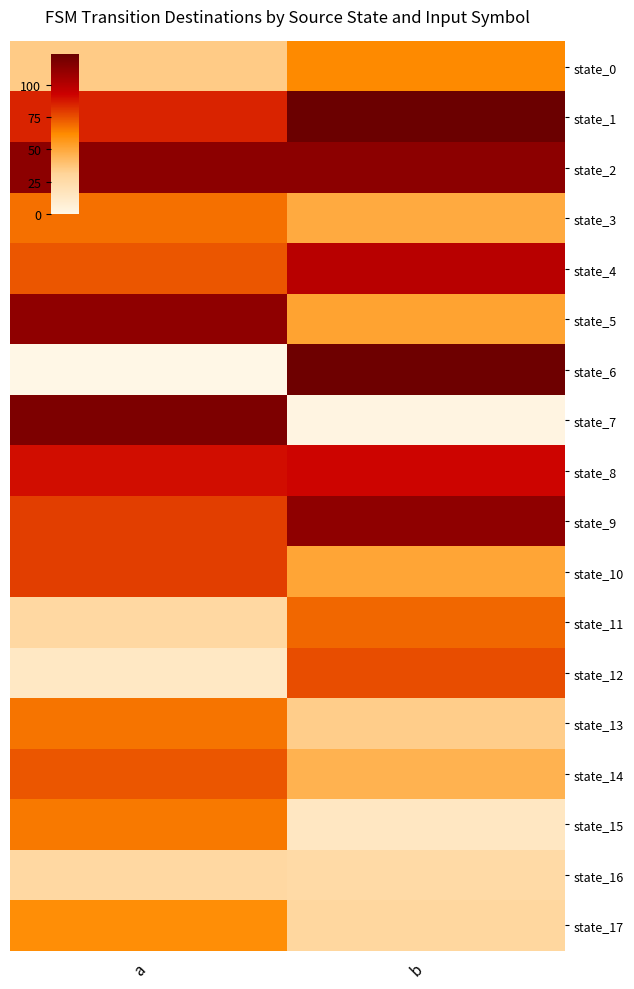

Reading left to right, what are all the values shown in this chart?

state_0: a=35	b=62
state_1: a=85	b=124
state_2: a=113	b=113
state_3: a=68	b=49
state_4: a=74	b=99
state_5: a=112	b=52
state_6: a=0	b=123
state_7: a=118	b=2
state_8: a=90	b=92
state_9: a=79	b=112
state_10: a=79	b=51
state_11: a=28	b=70
state_12: a=14	b=76
state_13: a=67	b=34
state_14: a=74	b=46
state_15: a=66	b=15
state_16: a=28	b=26
state_17: a=61	b=29